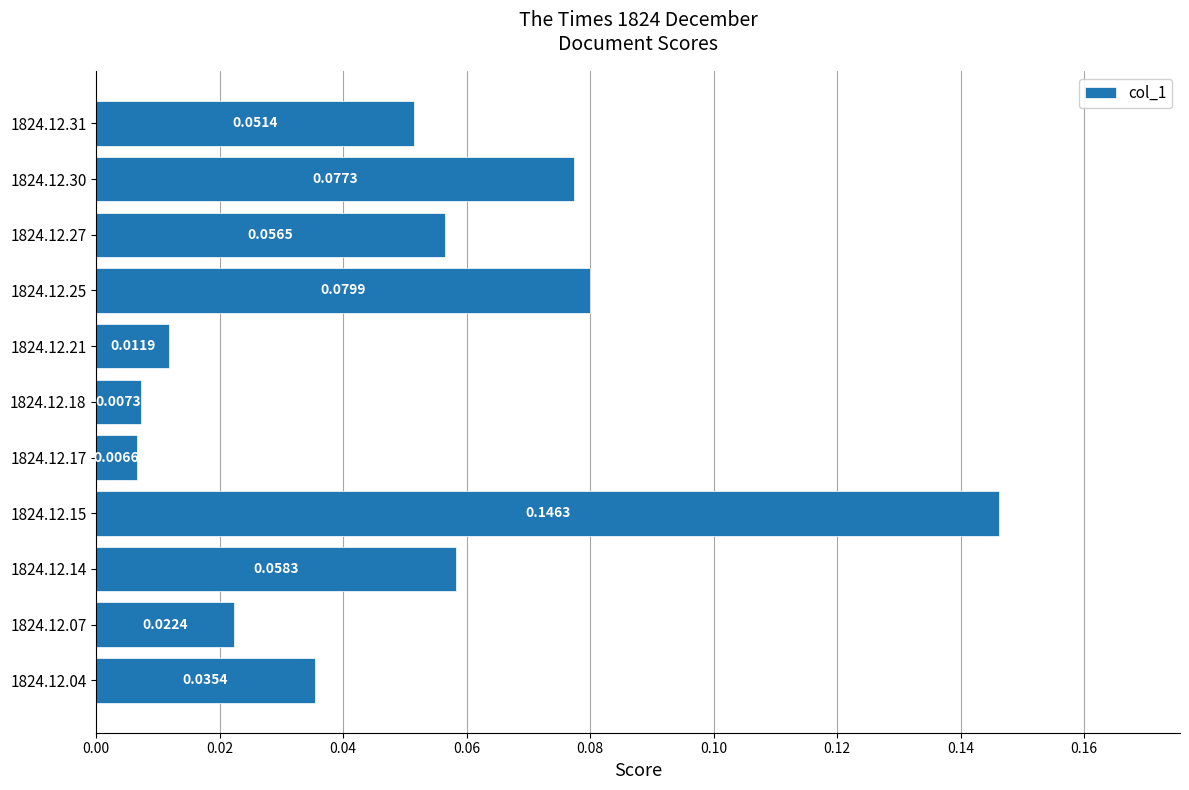

How many categories are shown in the chart?

11